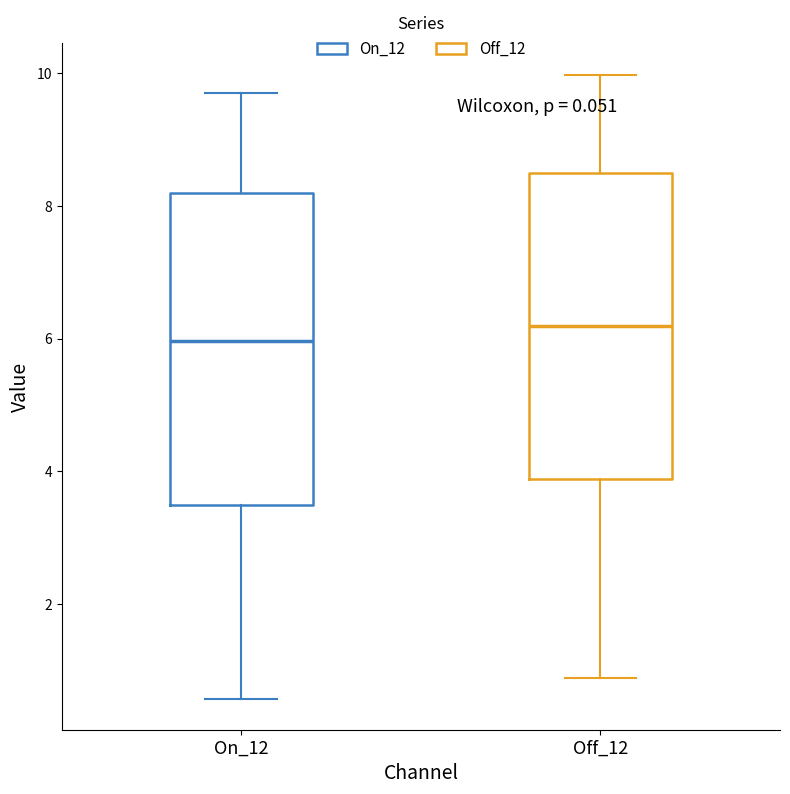

Where does the lower whisker of the box for On_12 end on the y-axis? The values are not printed on the chart, so give them approximately, as read against the axis.

0.6